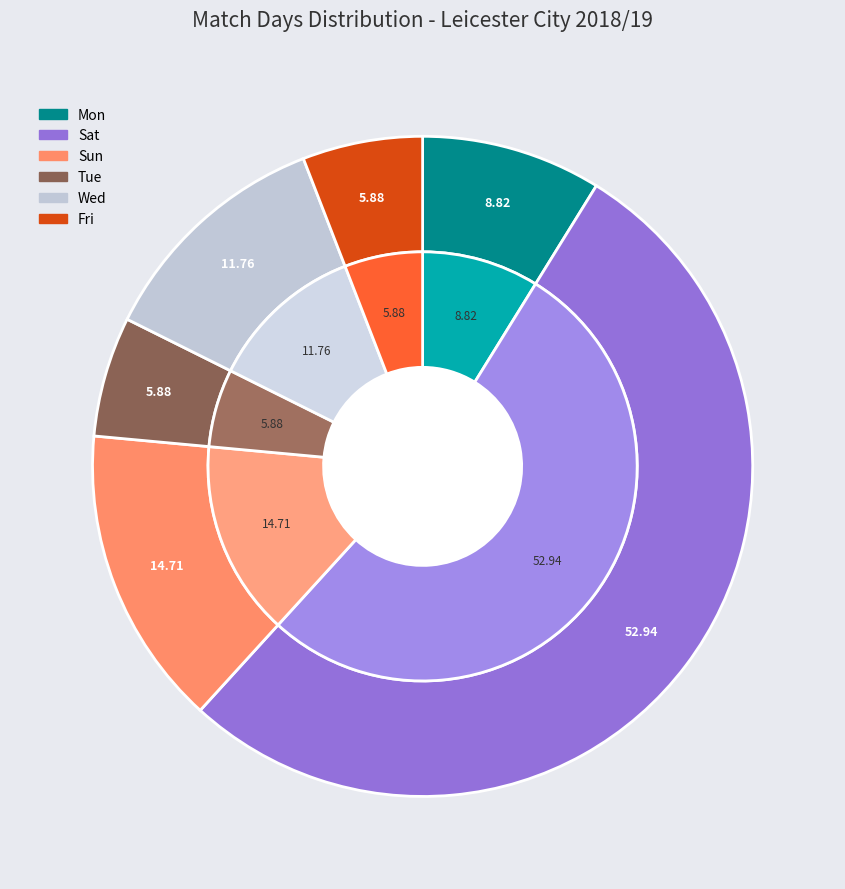

What percentage do Mon and Sun together represent?

23.5%